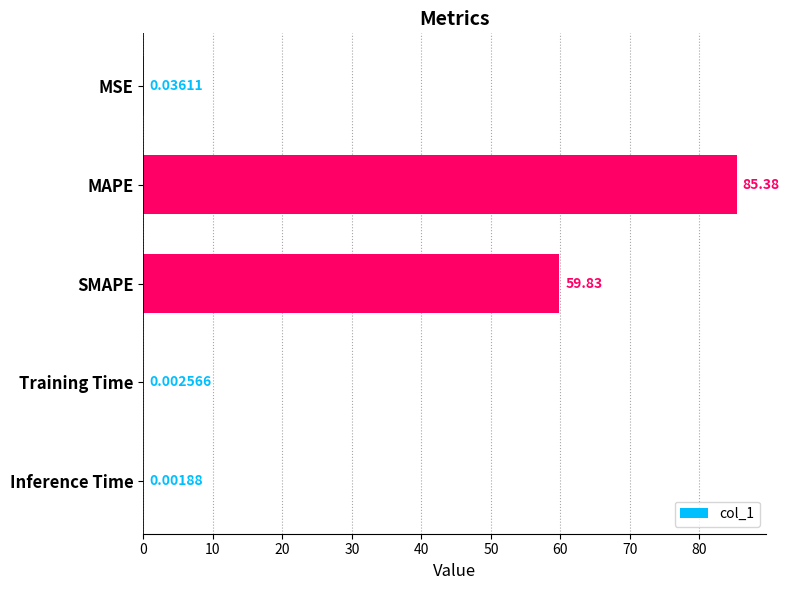

What is the sum of the values at MAPE and MSE?

85.4